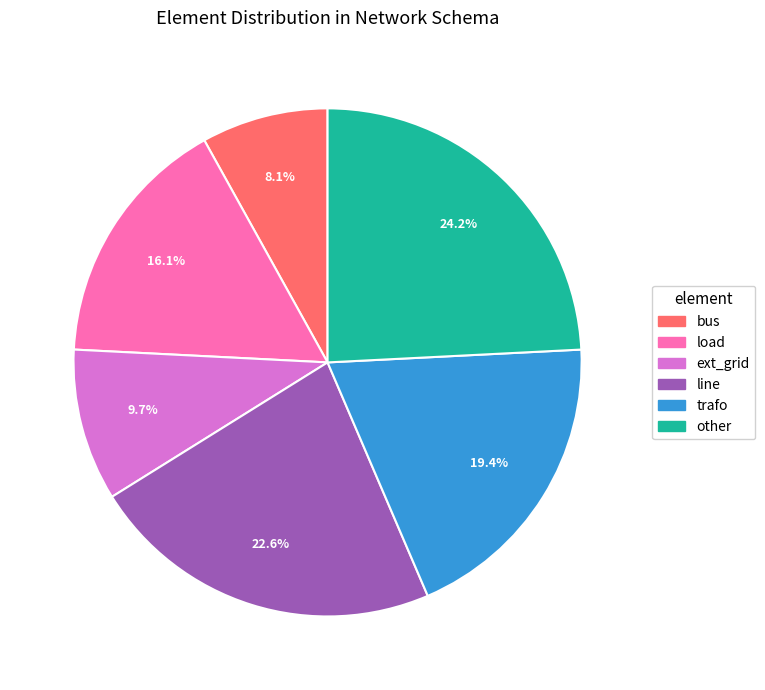

What is the ratio of the value at other to the value at ext_grid?

2.5